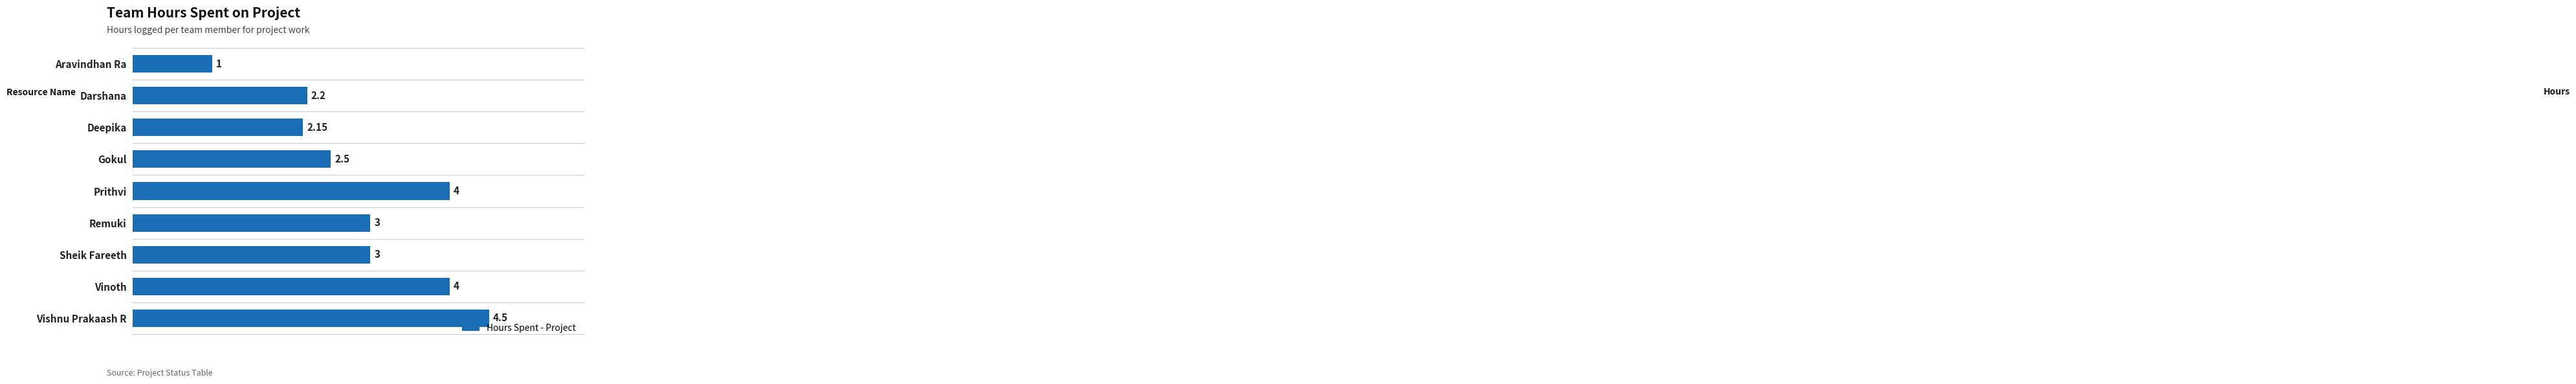

What is the change in value from Prithvi to Sheik Fareeth?

-1.0